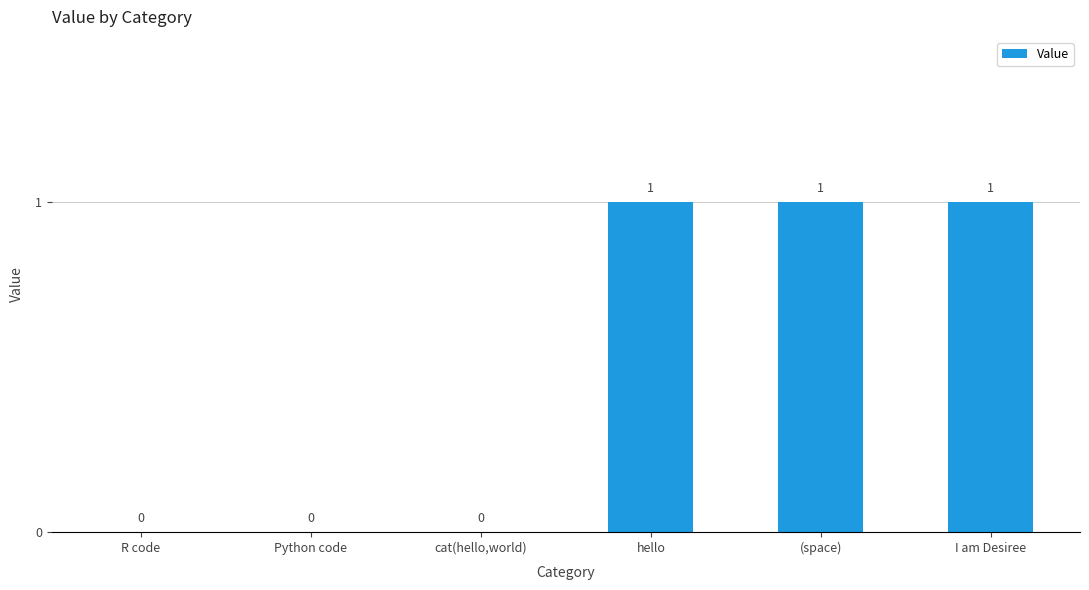

What is the greatest value displayed?

1